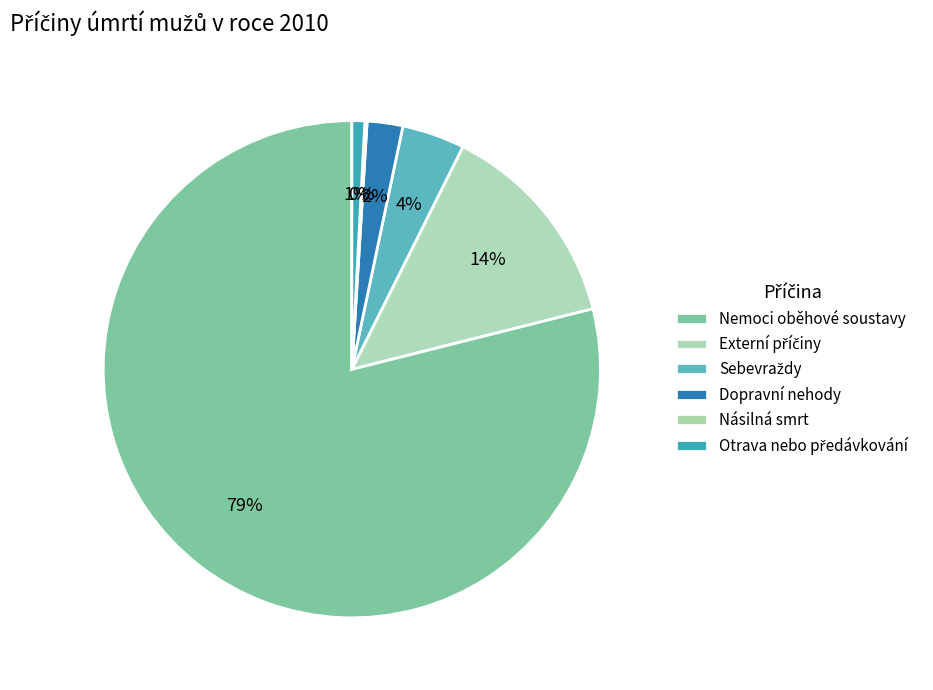

Does any single category account for the majority?

Yes